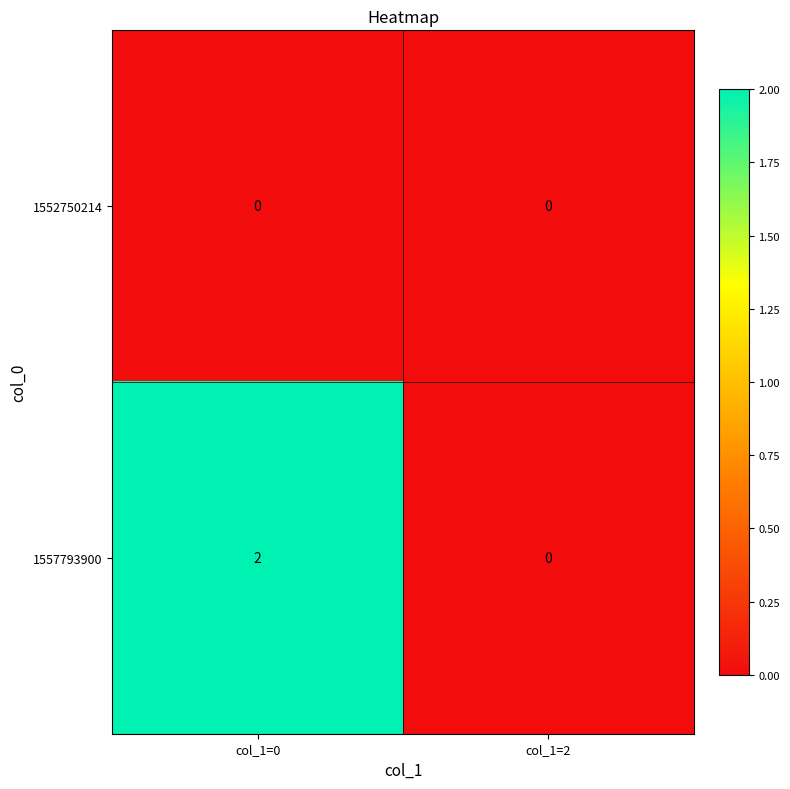

At which category is the sum across all series the highest?

col_1=0